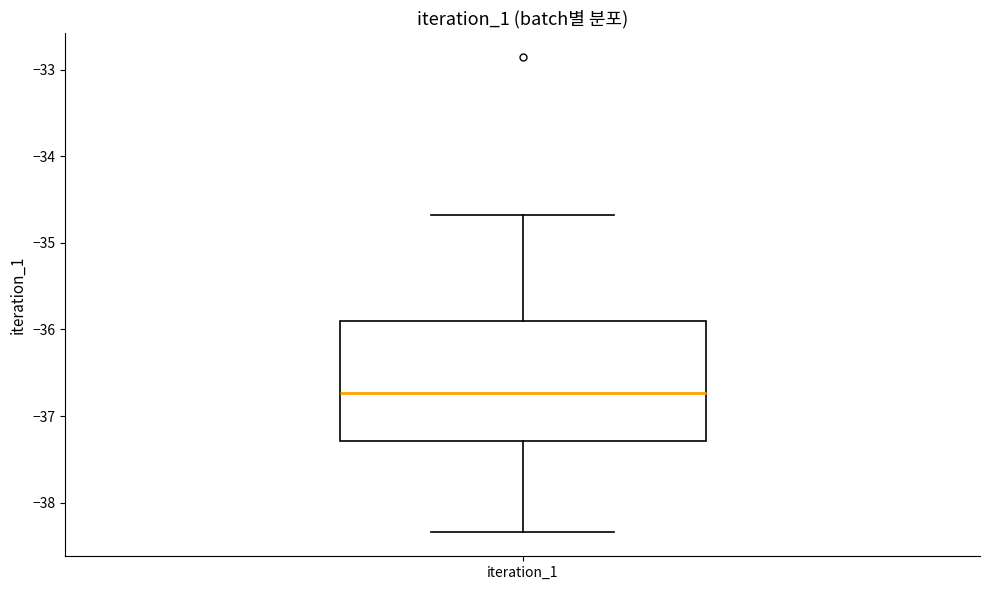

Transcribe this box plot: give where the median line is, the range the box spans, and where the two whiskers end, as read against the y-axis. The values are not printed on the chart, so give them approximately, as read against the axis.

median -36.7, box -37.3 to -35.9, whiskers -38.3 to -34.7